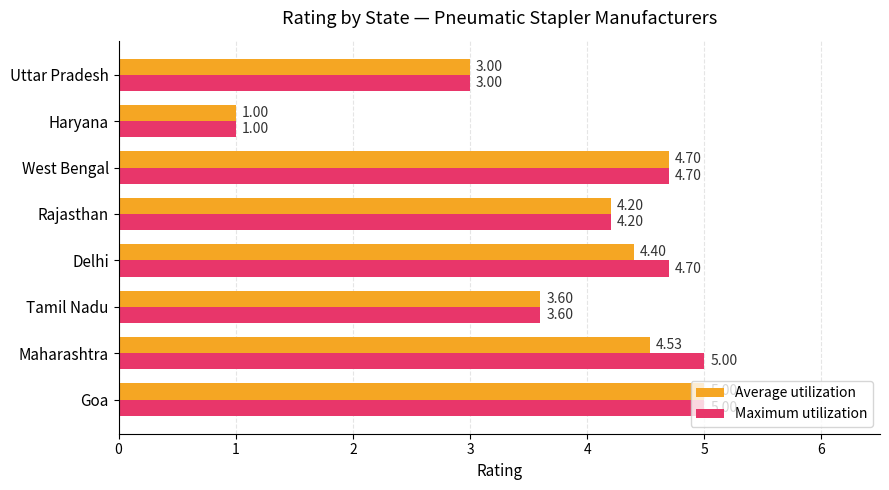

What is the sum of all Maximum utilization values?

31.2